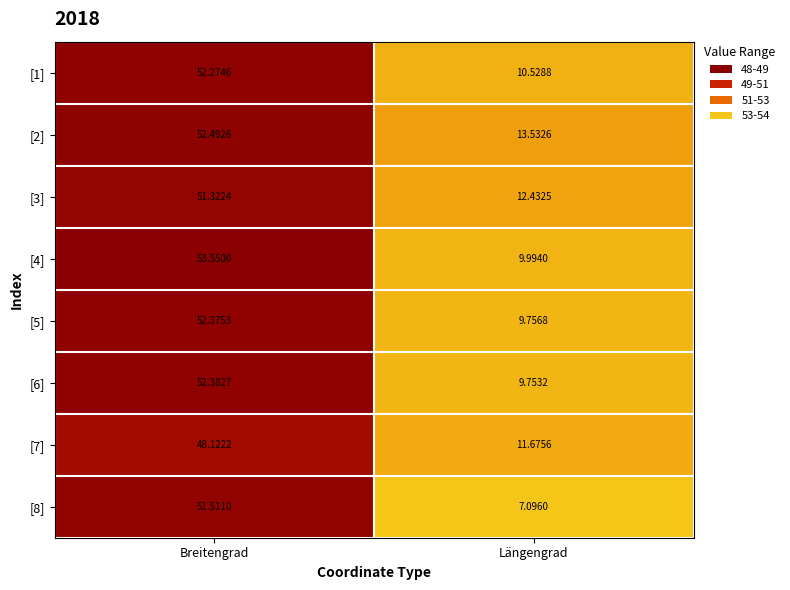

Where does the [7] series first go above 48?

Breitengrad